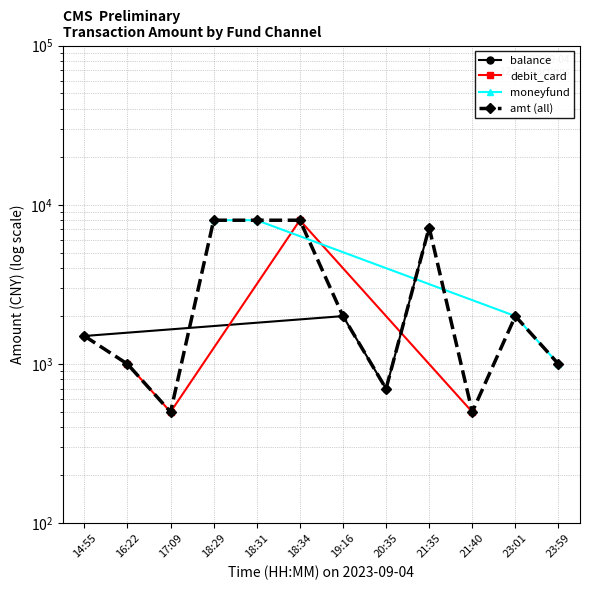

What is the sum of the values at 17:09 and 21:40?

999.9